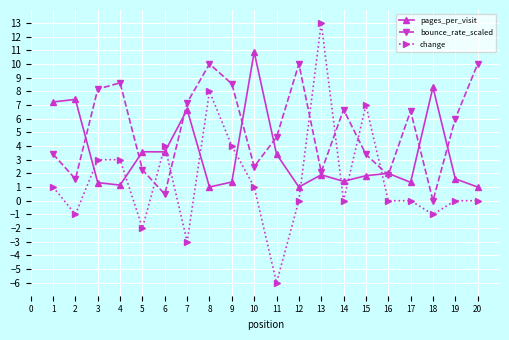

Rank the series by their maximum value, from lowest to highest.

bounce_rate_scaled, pages_per_visit, change